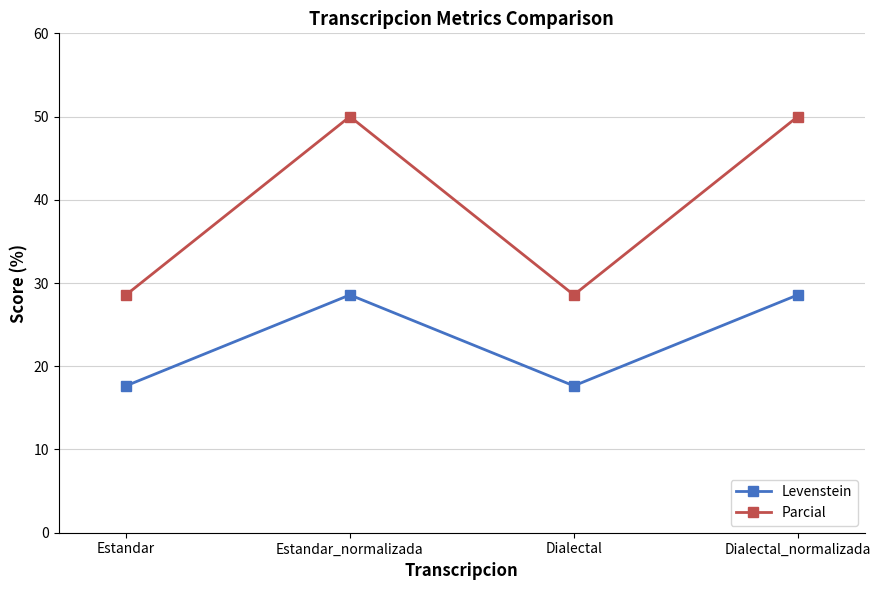

Rank the series by their maximum value, from lowest to highest.

Levenstein, Parcial